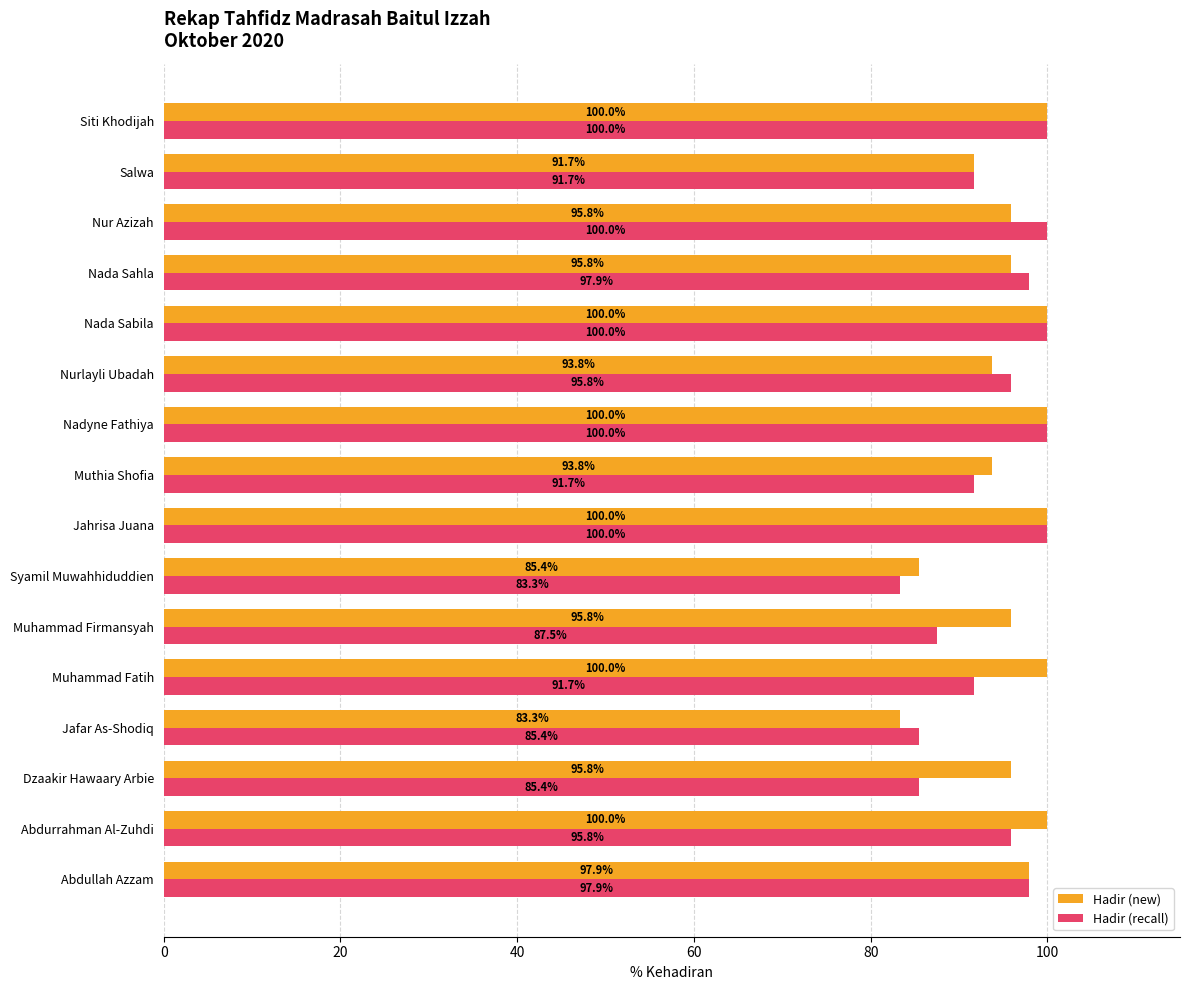

List the series in order of their overall mean, highest first.

Hadir (new), Hadir (recall)